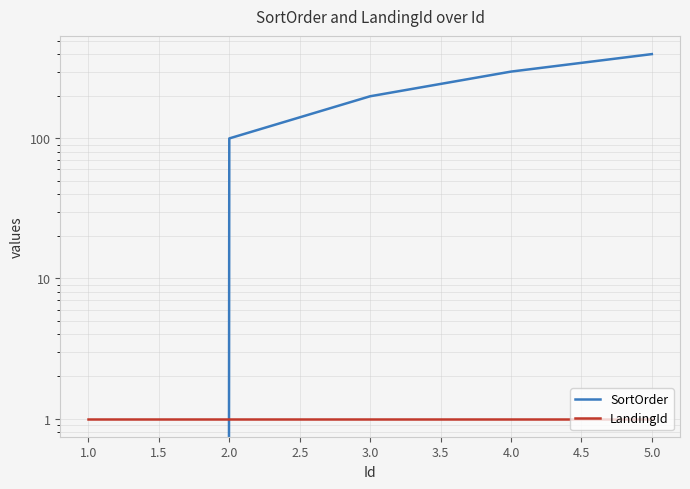

What is the total value across all series at 3.0?

201